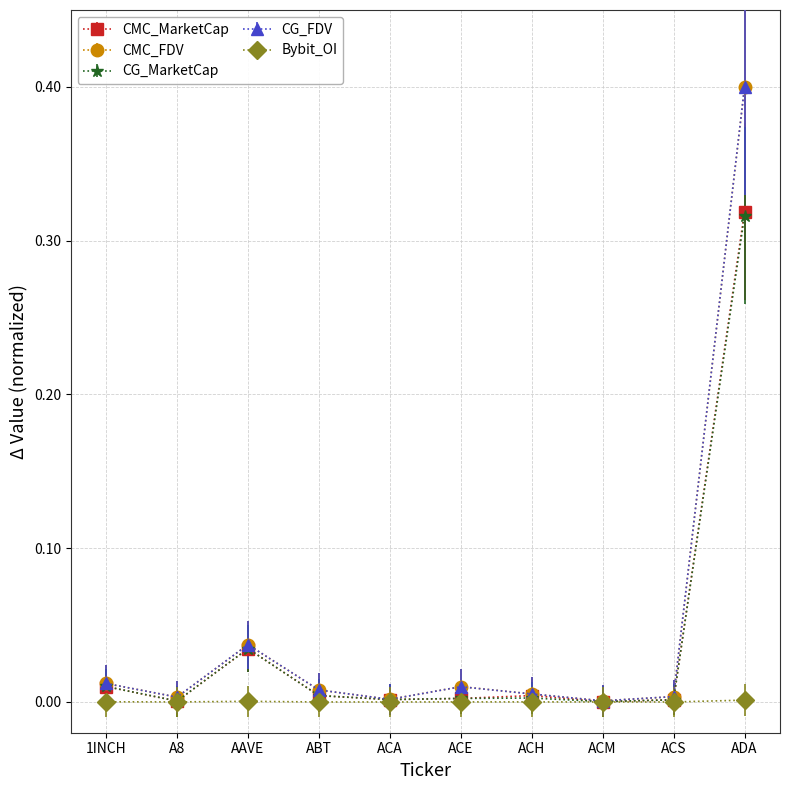

How many categories are shown in the chart?

10